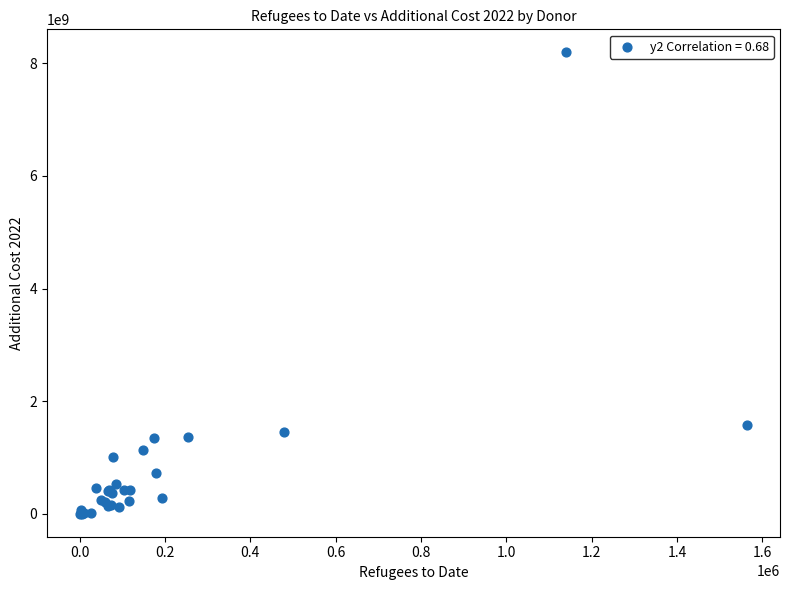

What Y value in the scatter plot is closest to 4098009486?

1577936519.3